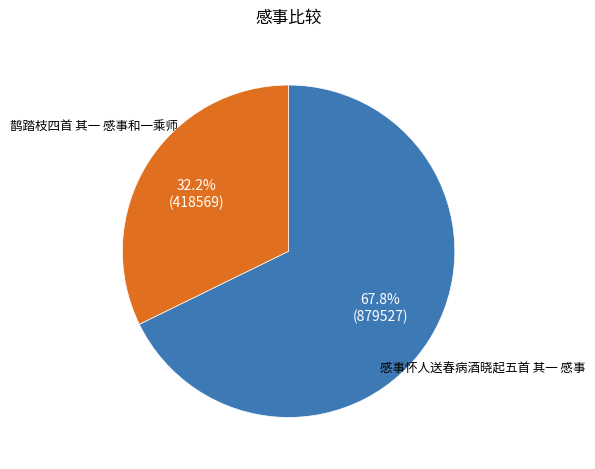

Does any single category account for the majority?

Yes